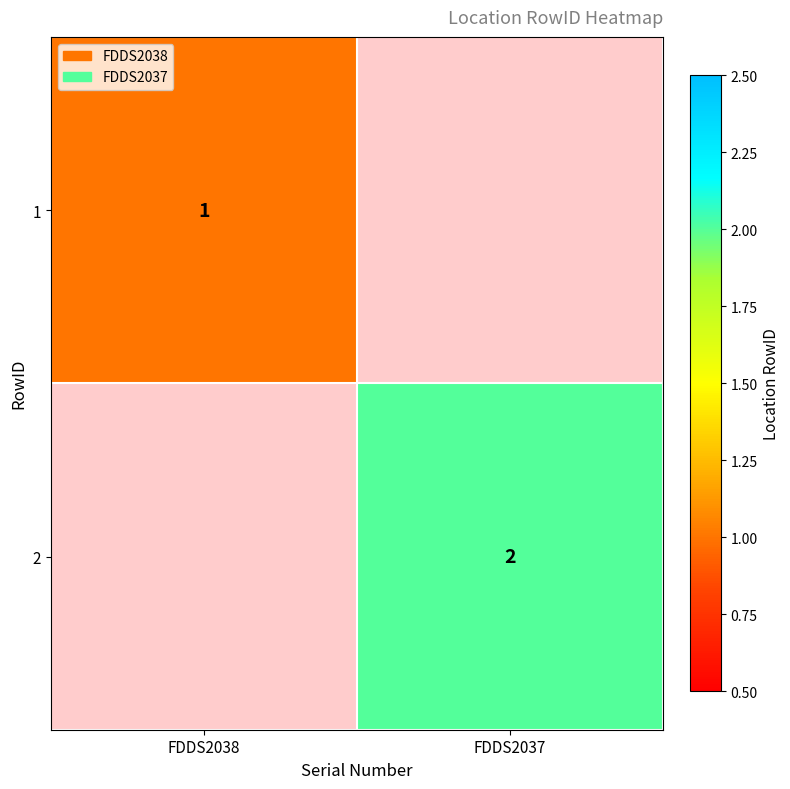

Is it true that 2 equals 1 at FDDS2037?

False